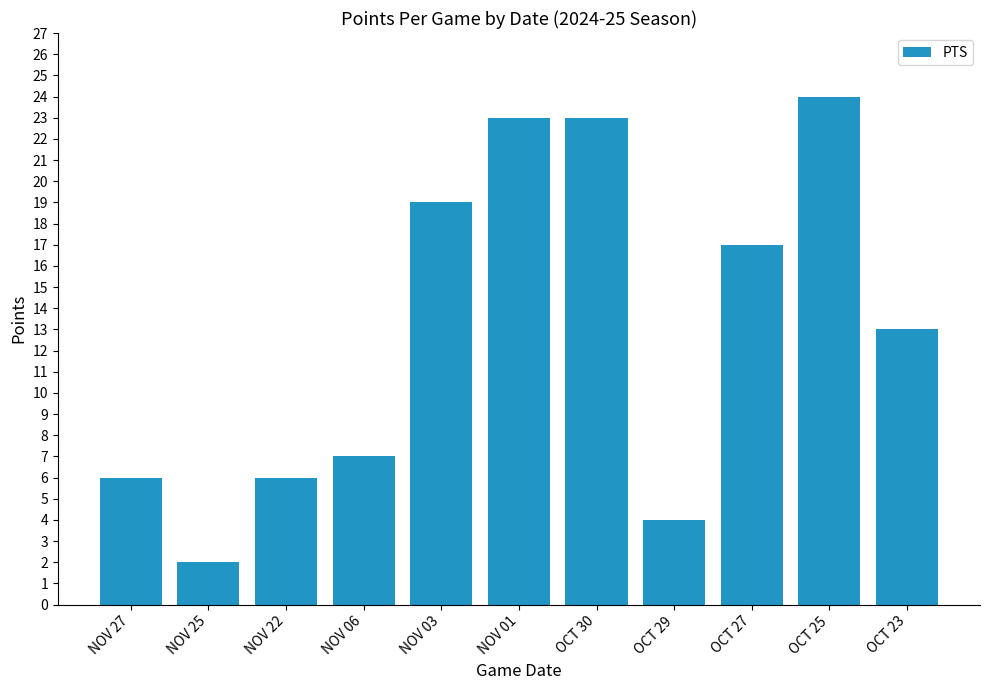

Reading left to right, what are all the values shown in this chart?

NOV 27=6	NOV 25=2	NOV 22=6	NOV 06=7	NOV 03=19	NOV 01=23	OCT 30=23	OCT 29=4	OCT 27=17	OCT 25=24	OCT 23=13